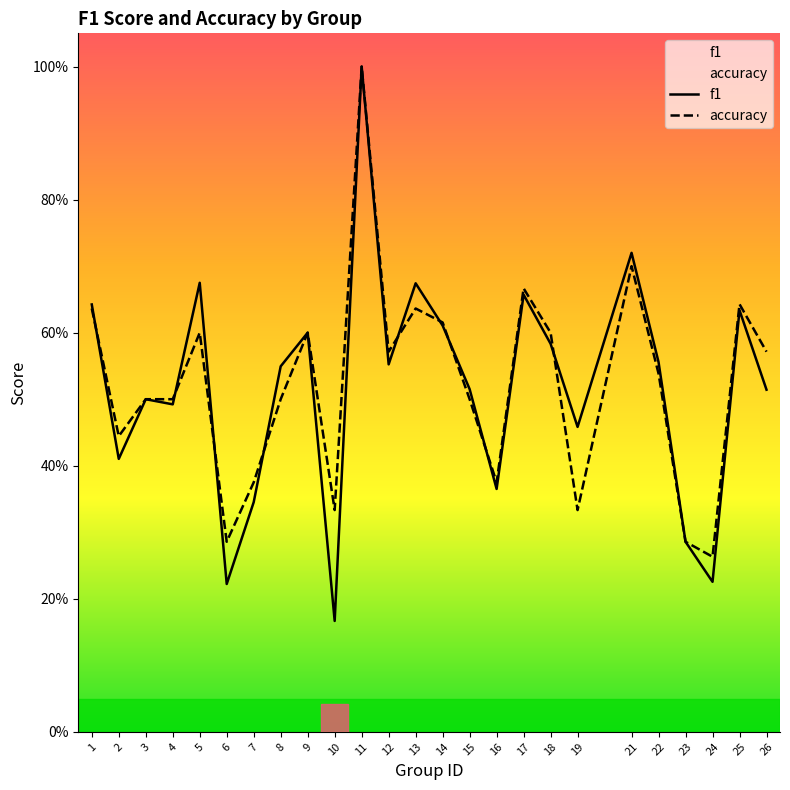

Count the f1 values in the range 0 to 1.

25